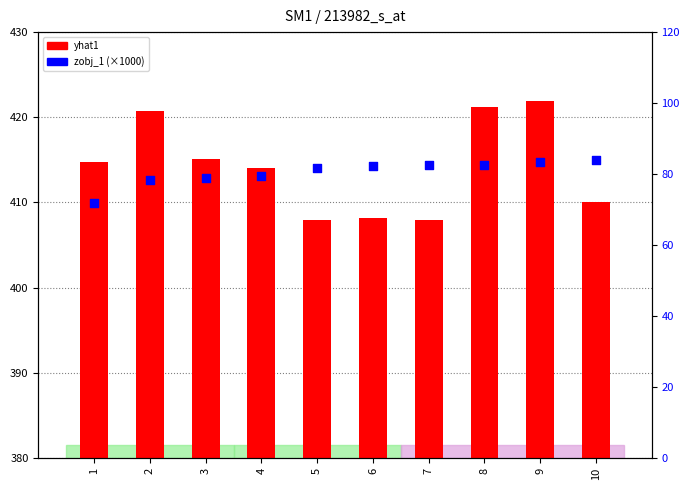

Which series has the largest Y range (max minus min)?

yhat1